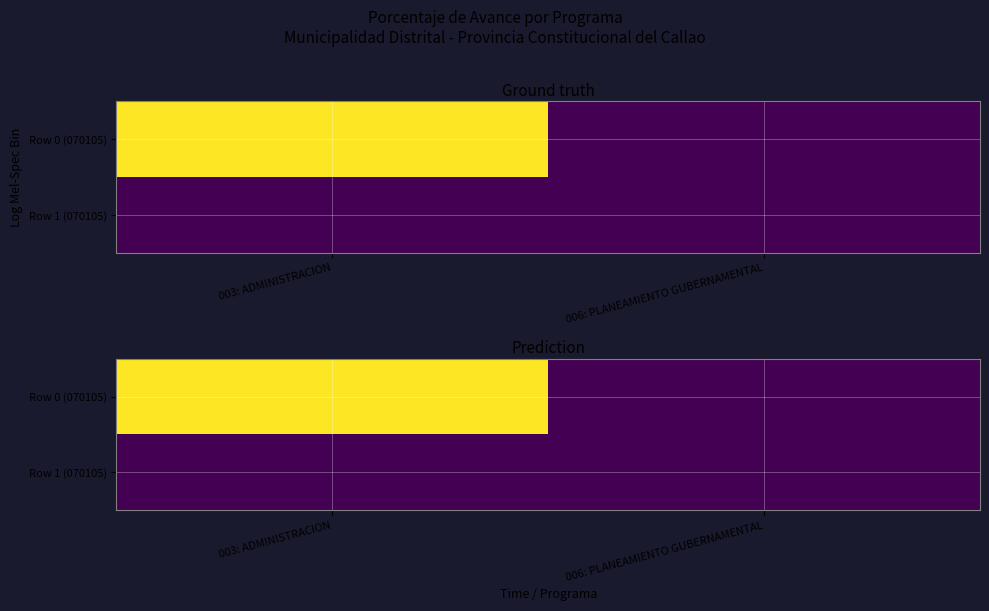

Which category has the highest value in the Row 0 (070105) series?

003: ADMINISTRACION